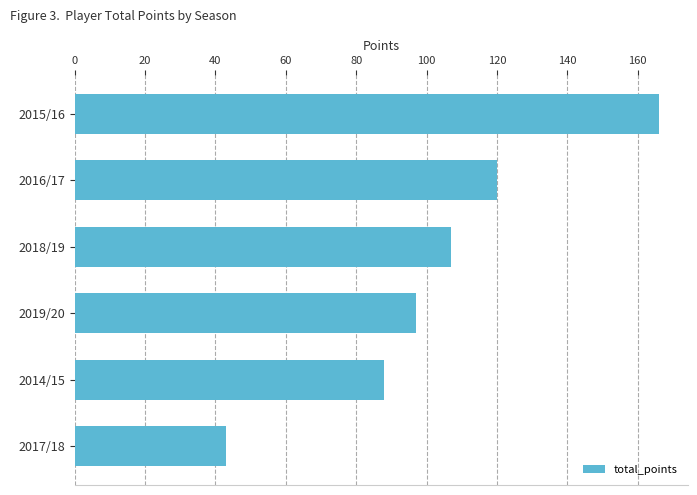

Which has a higher value, 2019/20 or 2014/15?

2019/20